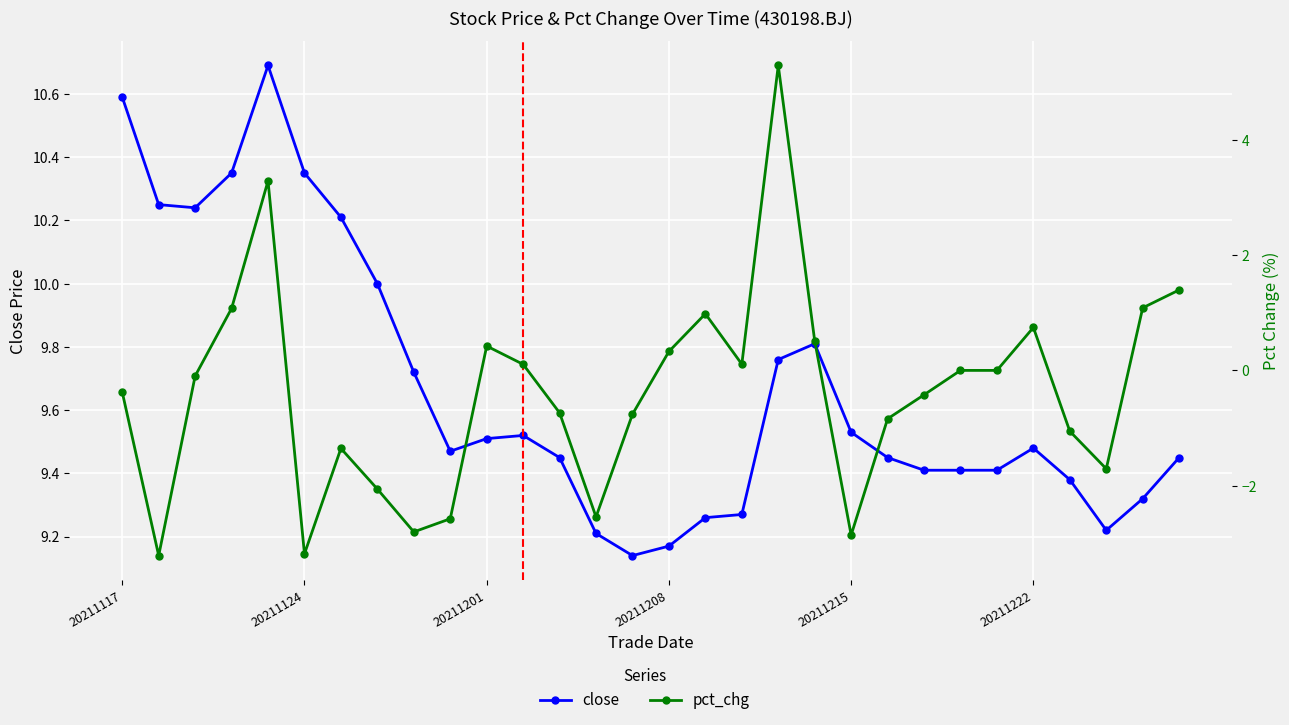

What position from the left is 20211117?

1